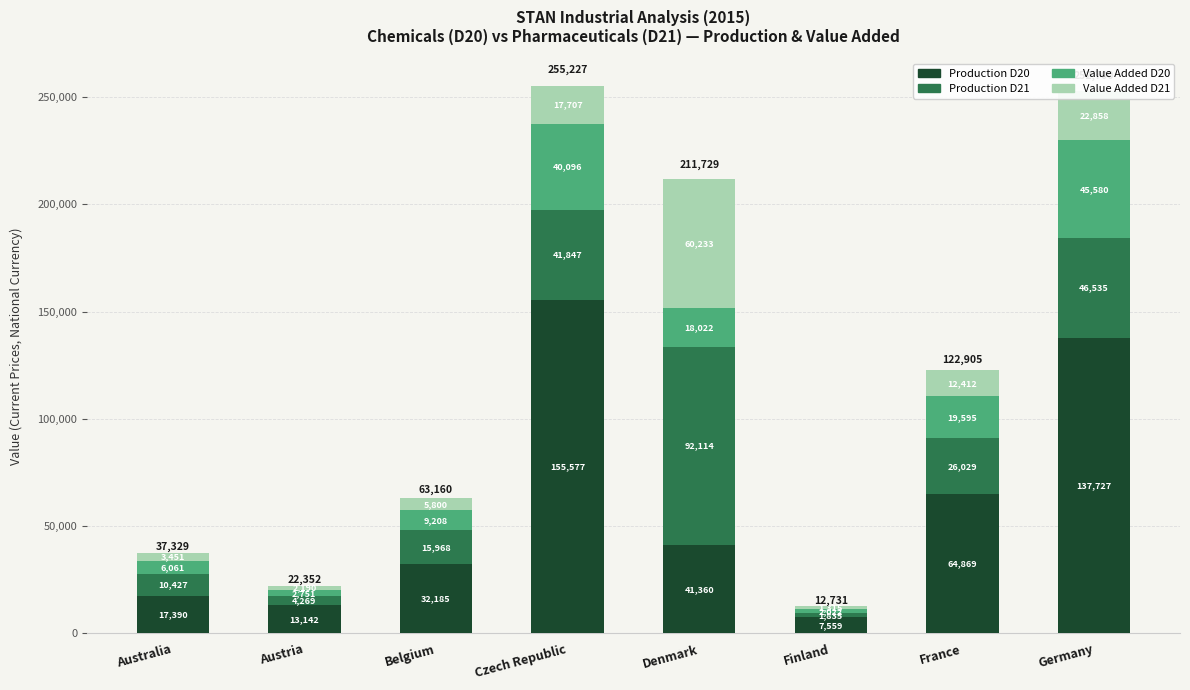

What is the difference between the maximum and minimum values in the Production D20 series?

148018.0